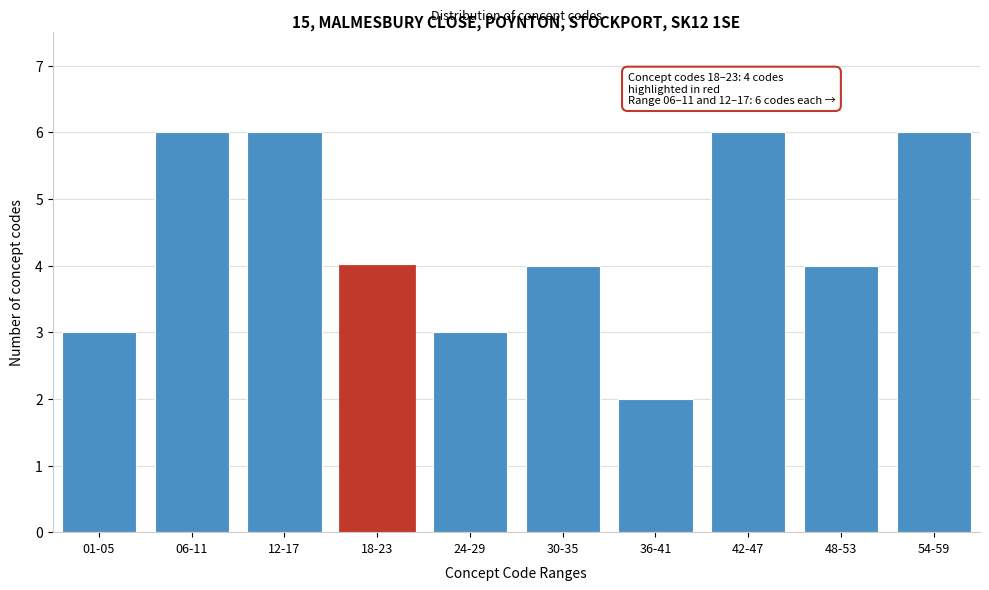

Reading left to right, list all the values displayed in this chart.

01-05=3	06-11=6	12-17=6	18-23=4	24-29=3	30-35=4	36-41=2	42-47=6	48-53=4	54-59=6